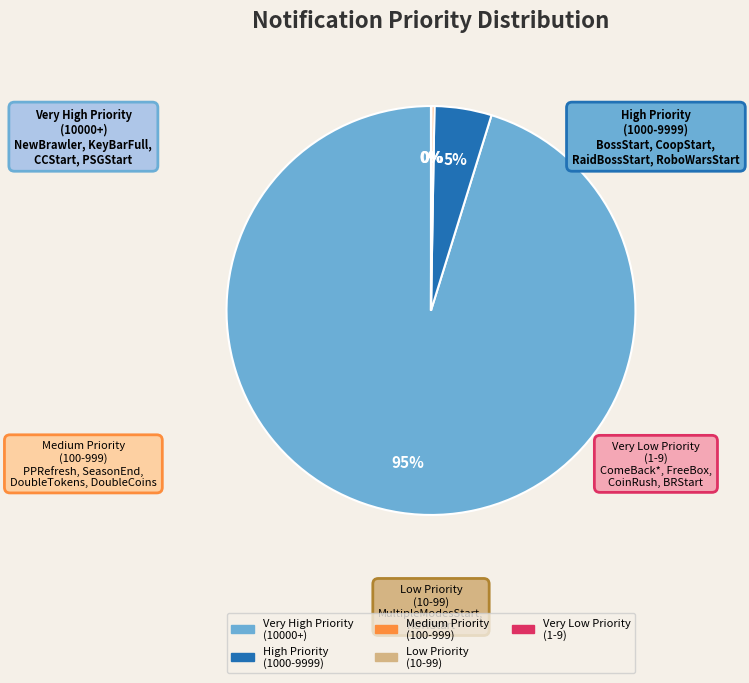

To the nearest percent, what is the average slice percentage?

20%